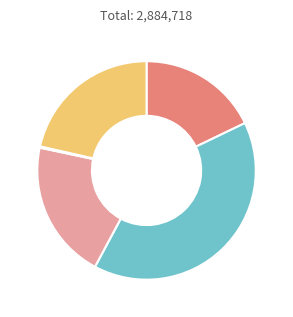

Is there any slice that represents more than half of the pie?

No